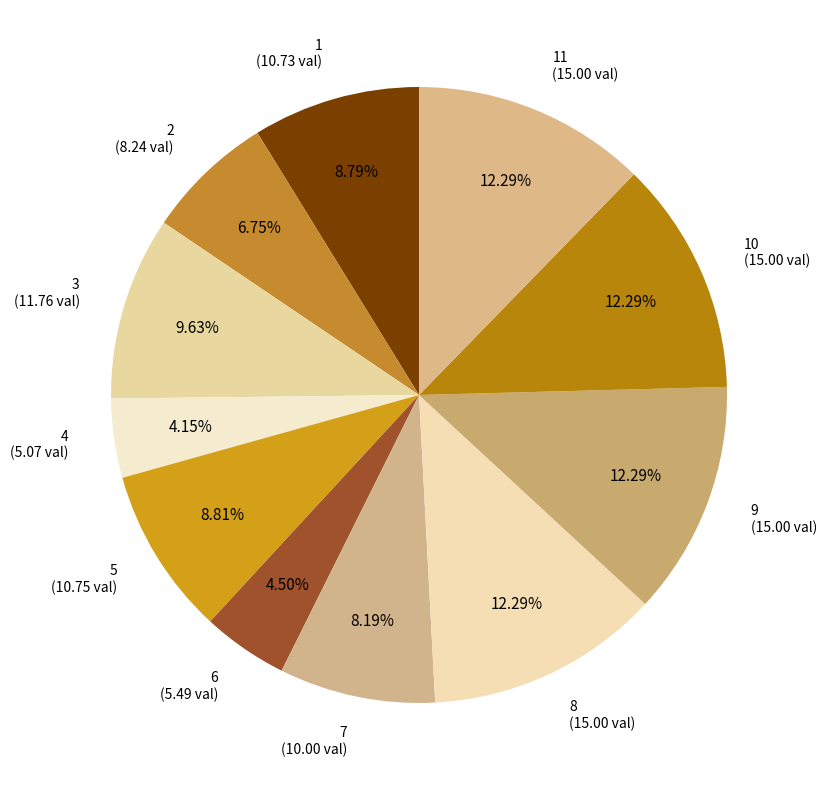

What percentage is the 4 slice, to the nearest percent?

4%